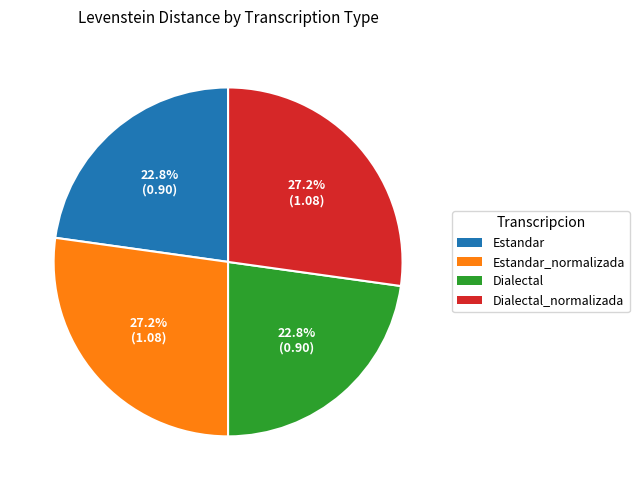

Does any single category account for the majority?

No